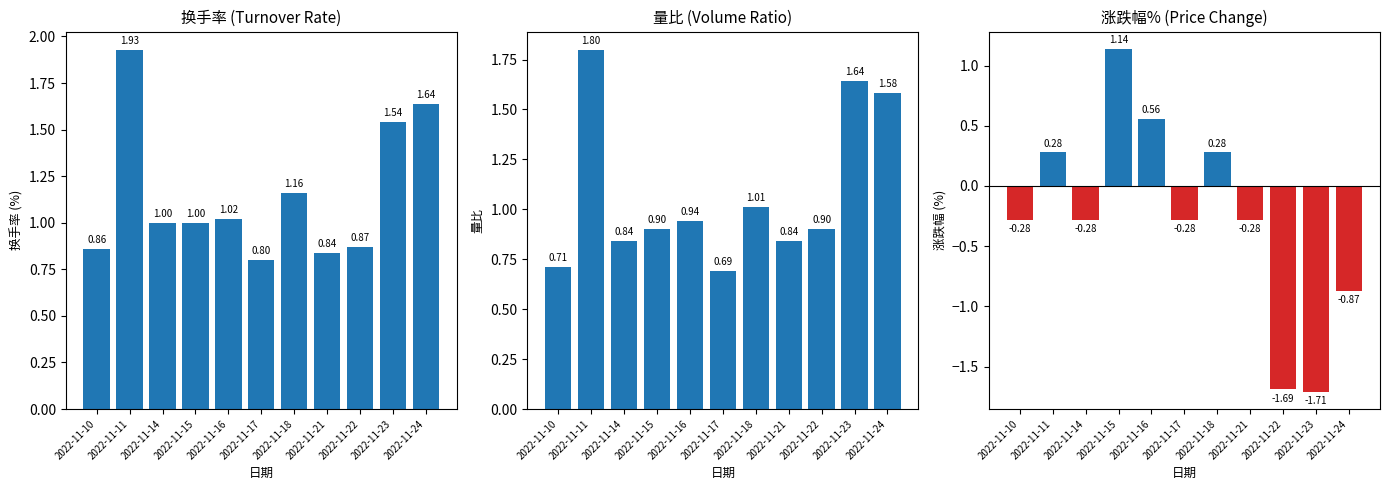

The 涨跌幅% series shows -1.7 at 2022-11-23. True or false?

True